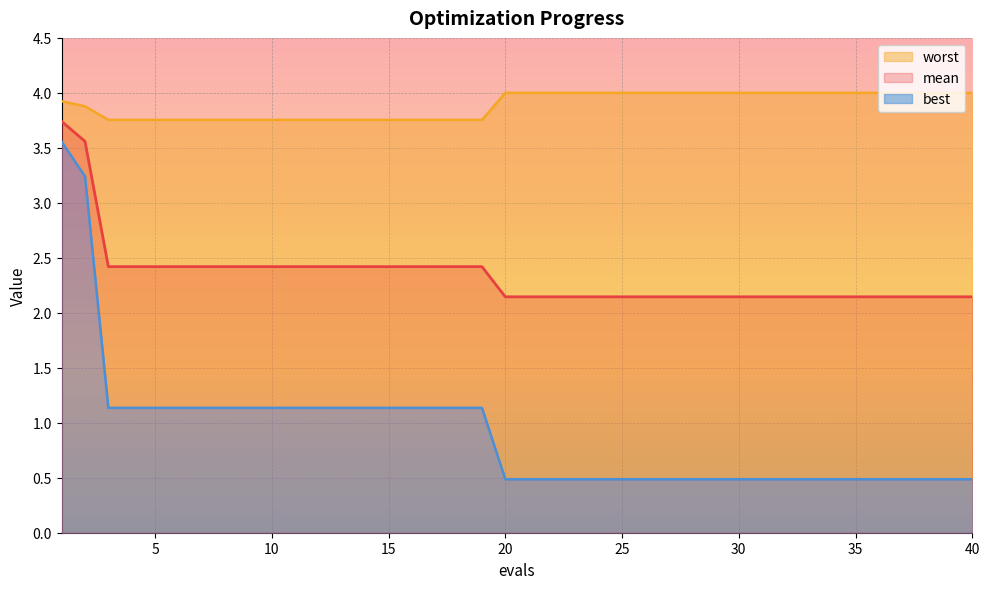

Reading left to right, what are all the values shown in this chart?

mean: 1=3.7	2=3.6	3=2.4	4=2.4	5=2.4	6=2.4	7=2.4	8=2.4	9=2.4	10=2.4	11=2.4	12=2.4	13=2.4	14=2.4	15=2.4	16=2.4	17=2.4	18=2.4	19=2.4	20=2.1	21=2.1	22=2.1	23=2.1	24=2.1	25=2.1	26=2.1	27=2.1	28=2.1	29=2.1	30=2.1	31=2.1	32=2.1	33=2.1	34=2.1	35=2.1	36=2.1	37=2.1	38=2.1	39=2.1	40=2.1
best: 1=3.6	2=3.2	3=1.1	4=1.1	5=1.1	6=1.1	7=1.1	8=1.1	9=1.1	10=1.1	11=1.1	12=1.1	13=1.1	14=1.1	15=1.1	16=1.1	17=1.1	18=1.1	19=1.1	20=0.5	21=0.5	22=0.5	23=0.5	24=0.5	25=0.5	26=0.5	27=0.5	28=0.5	29=0.5	30=0.5	31=0.5	32=0.5	33=0.5	34=0.5	35=0.5	36=0.5	37=0.5	38=0.5	39=0.5	40=0.5
worst: 1=3.9	2=3.9	3=3.8	4=3.8	5=3.8	6=3.8	7=3.8	8=3.8	9=3.8	10=3.8	11=3.8	12=3.8	13=3.8	14=3.8	15=3.8	16=3.8	17=3.8	18=3.8	19=3.8	20=4.0	21=4.0	22=4.0	23=4.0	24=4.0	25=4.0	26=4.0	27=4.0	28=4.0	29=4.0	30=4.0	31=4.0	32=4.0	33=4.0	34=4.0	35=4.0	36=4.0	37=4.0	38=4.0	39=4.0	40=4.0